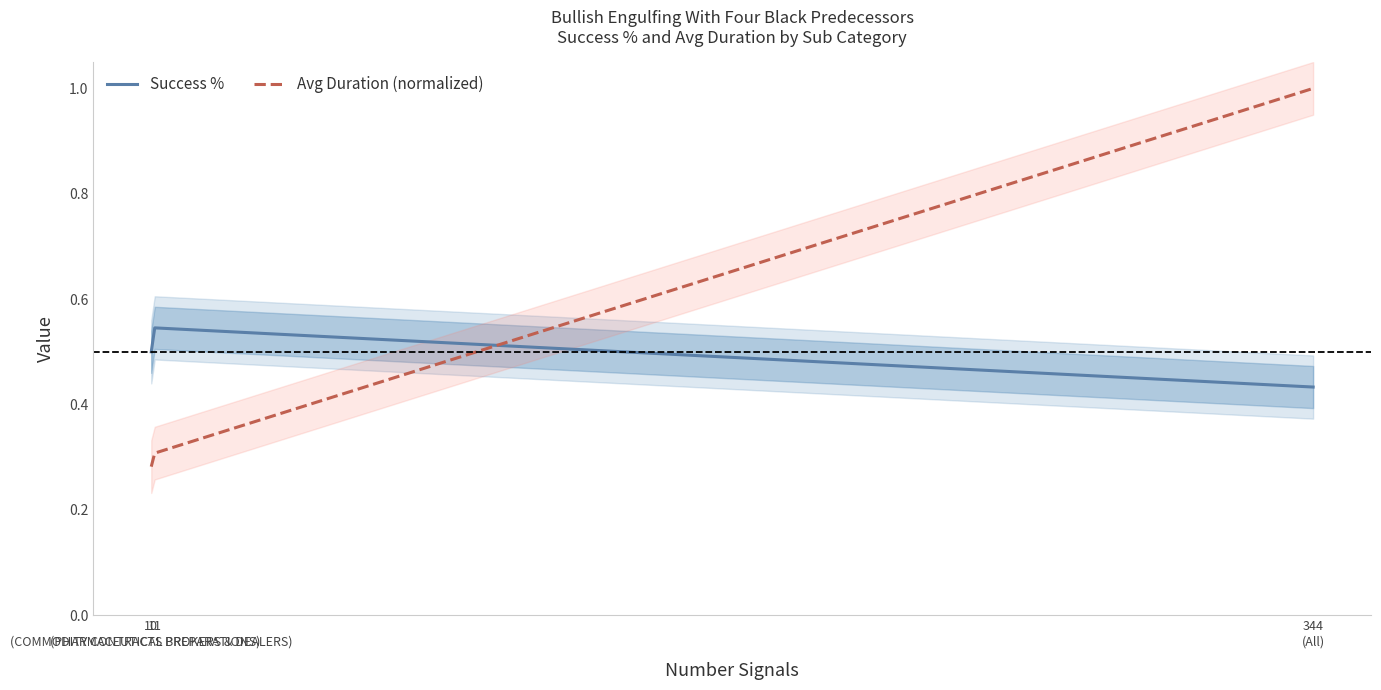

Does the chart have visible grid lines?

No